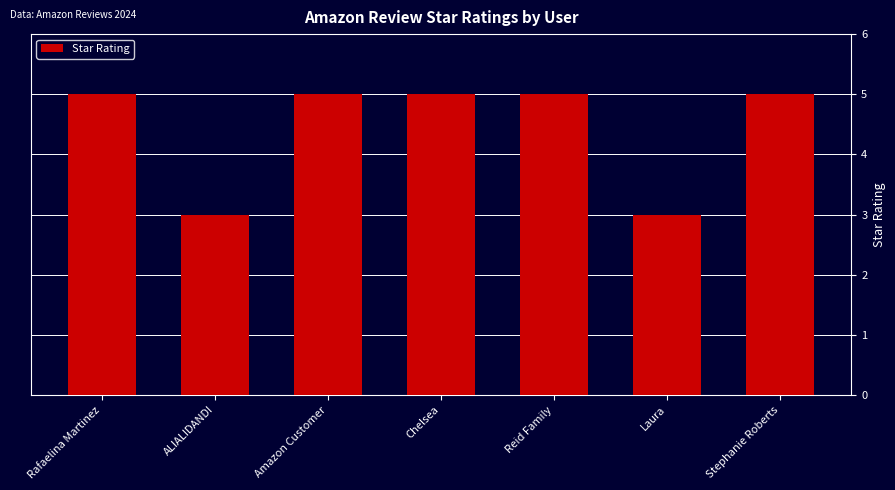

What value does the data have at Reid Family?

5